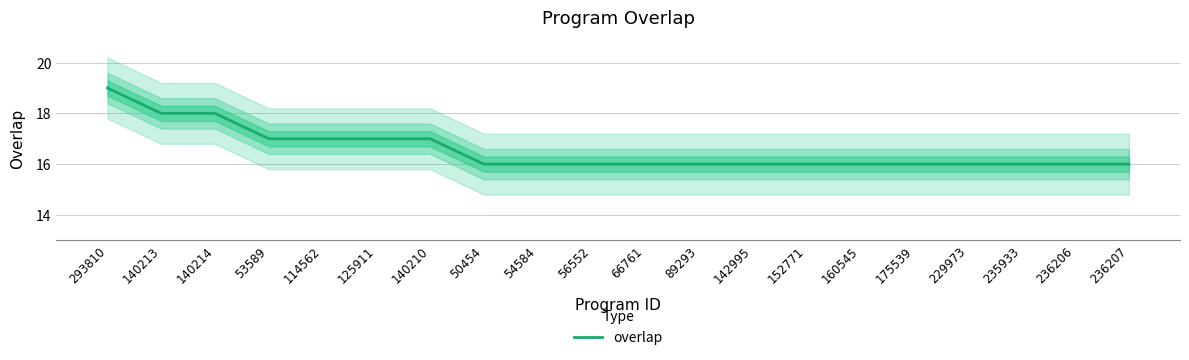

What is the approximate value at 293810?

19